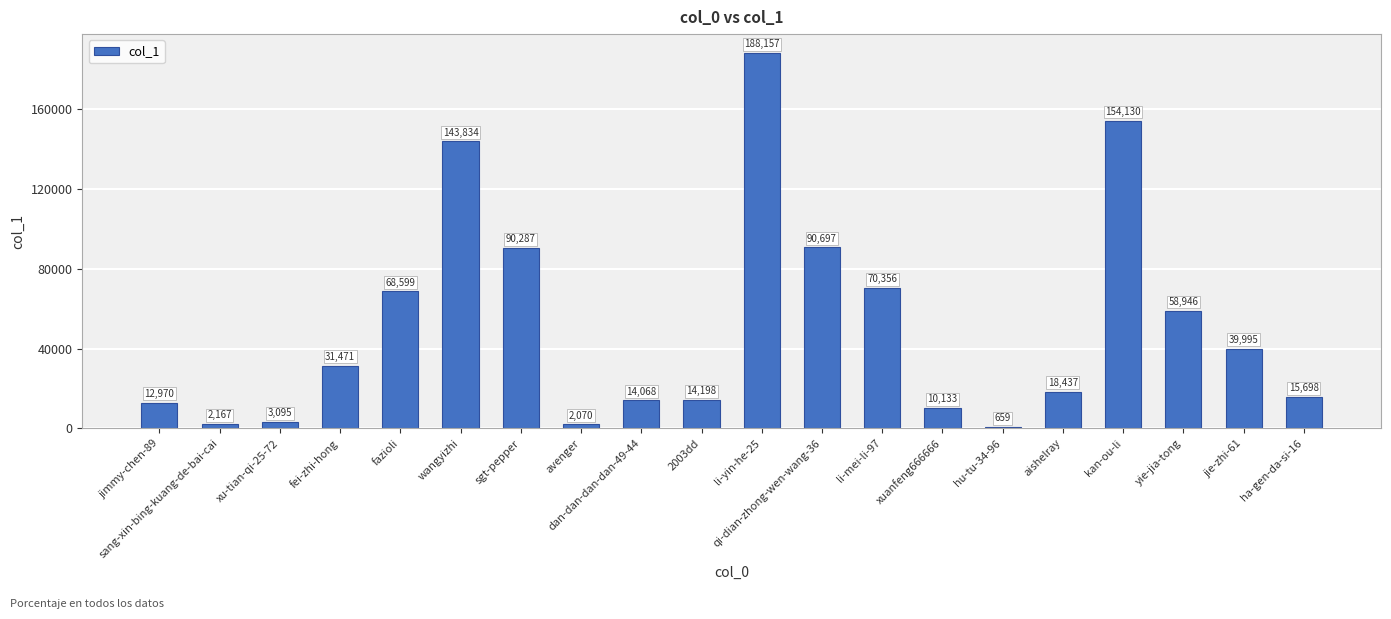

Rank the categories by value from highest to lowest.

li-yin-he-25, kan-ou-li, wangyizhi, qi-dian-zhong-wen-wang-36, sgt-pepper, li-mei-li-97, fazioli, yie-jia-tong, jie-zhi-61, fei-zhi-hong, aishelray, ha-gen-da-si-16, 2003dd, dan-dan-dan-dan-49-44, jimmy-chen-89, xuanfeng666666, xu-tian-qi-25-72, sang-xin-bing-kuang-de-bai-cai, avenger, hu-tu-34-96